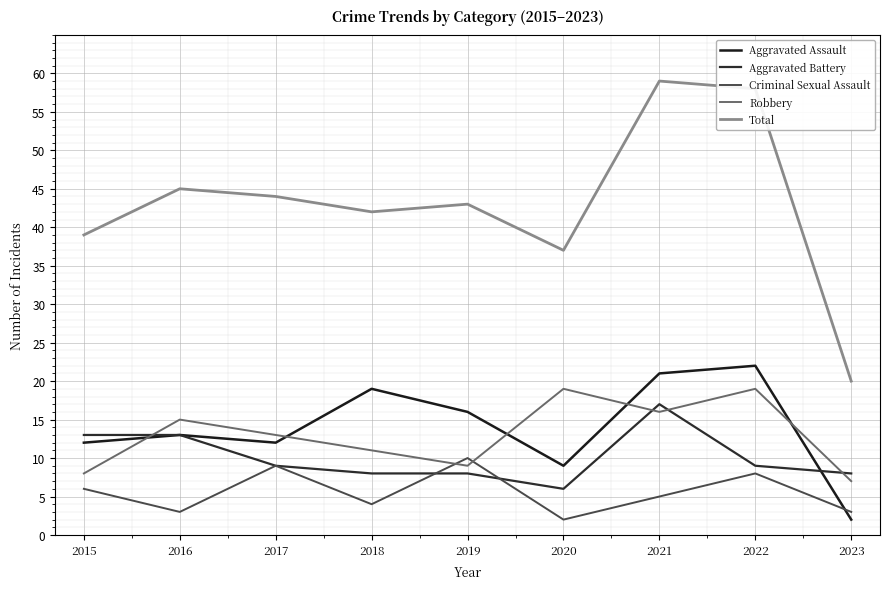

How many values in the Aggravated Assault series are below 13?

4